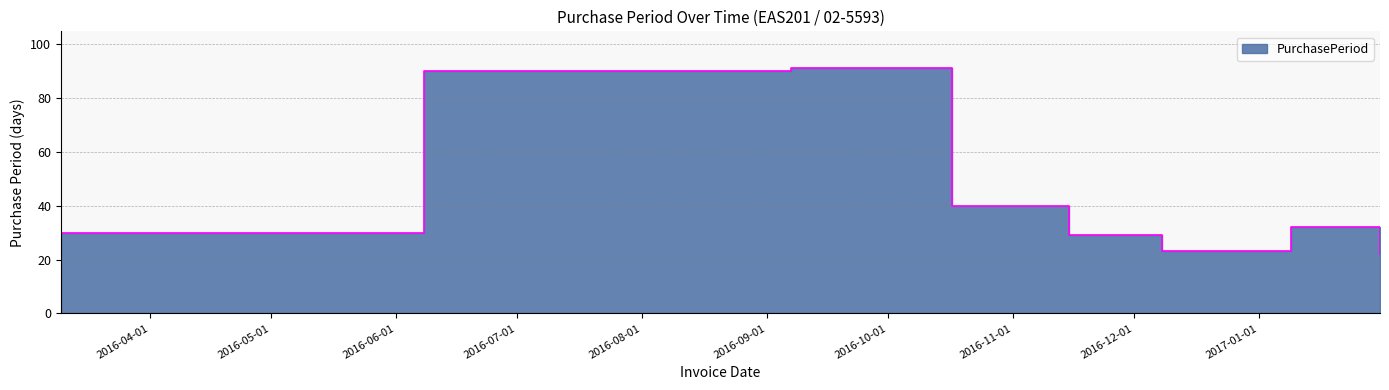

Does the chart have visible grid lines?

Yes